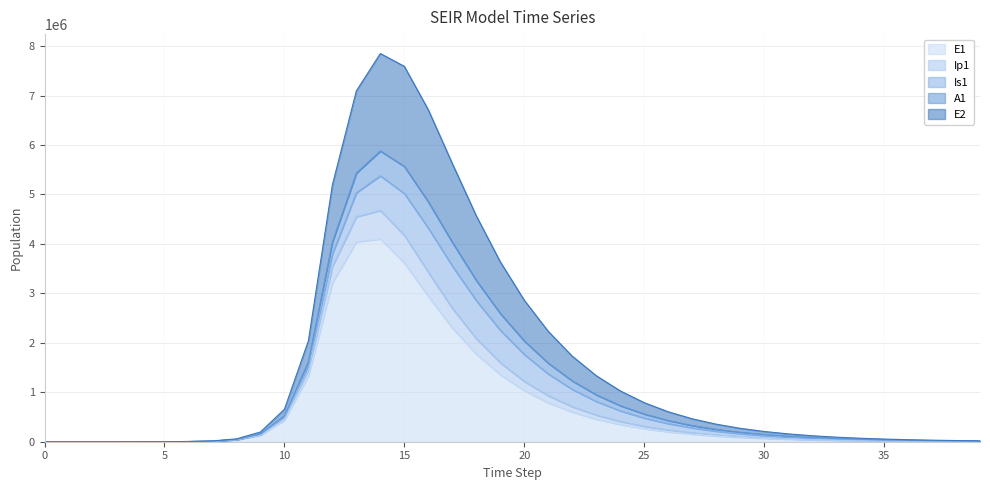

Rank the categories by E2 value from highest to lowest.

14, 15, 13, 16, 12, 17, 18, 19, 20, 11, 21, 22, 23, 24, 25, 10, 26, 27, 28, 29, 9, 30, 31, 32, 33, 34, 8, 35, 36, 37, 38, 7, 39, 6, 5, 4, 3, 2, 1, 0